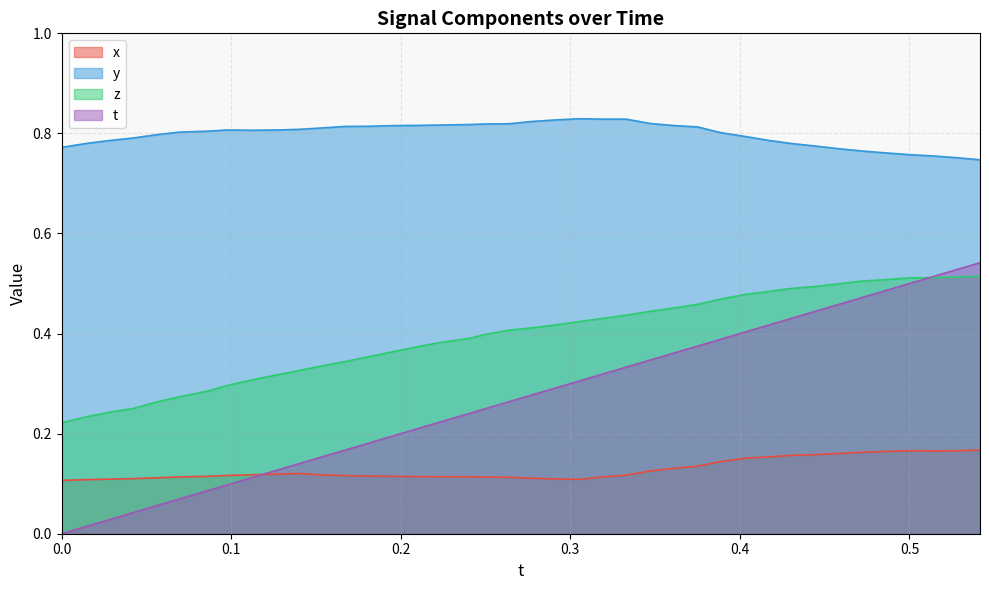

True or false: z and x cross at least once.

False